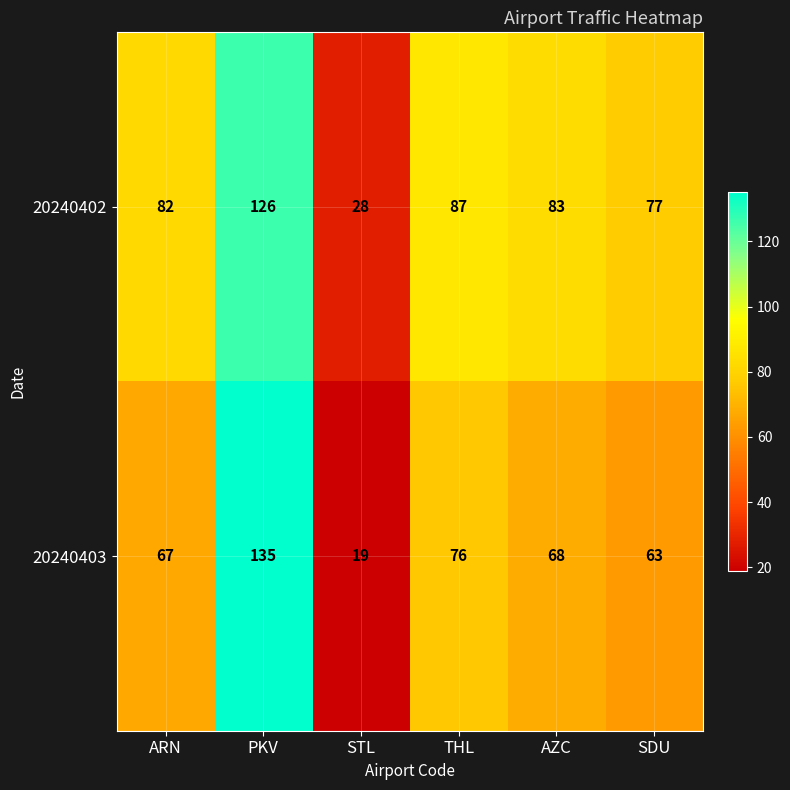

Which category has the highest value across all series?

PKV